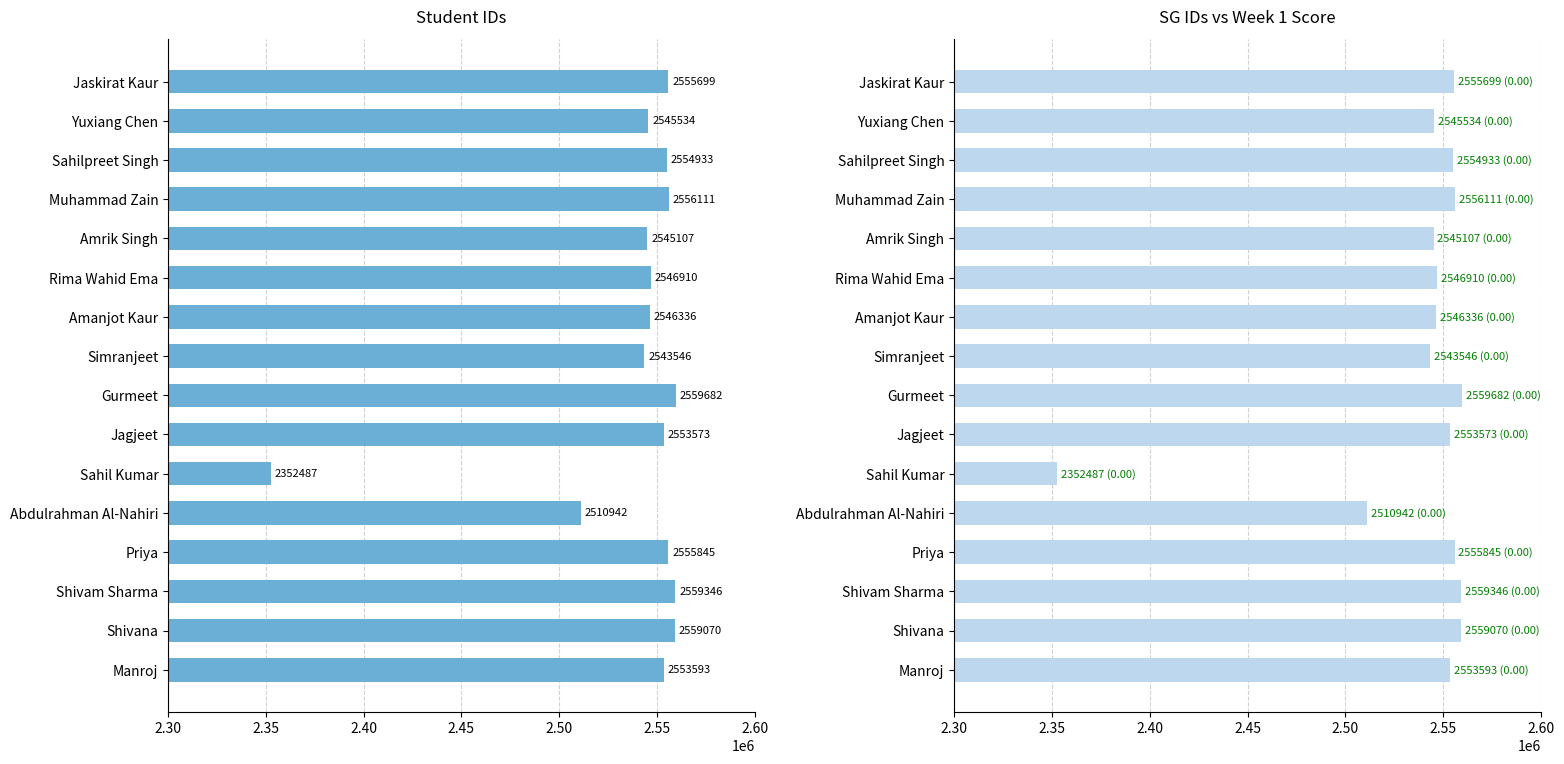

What is the smallest value displayed?

2352487